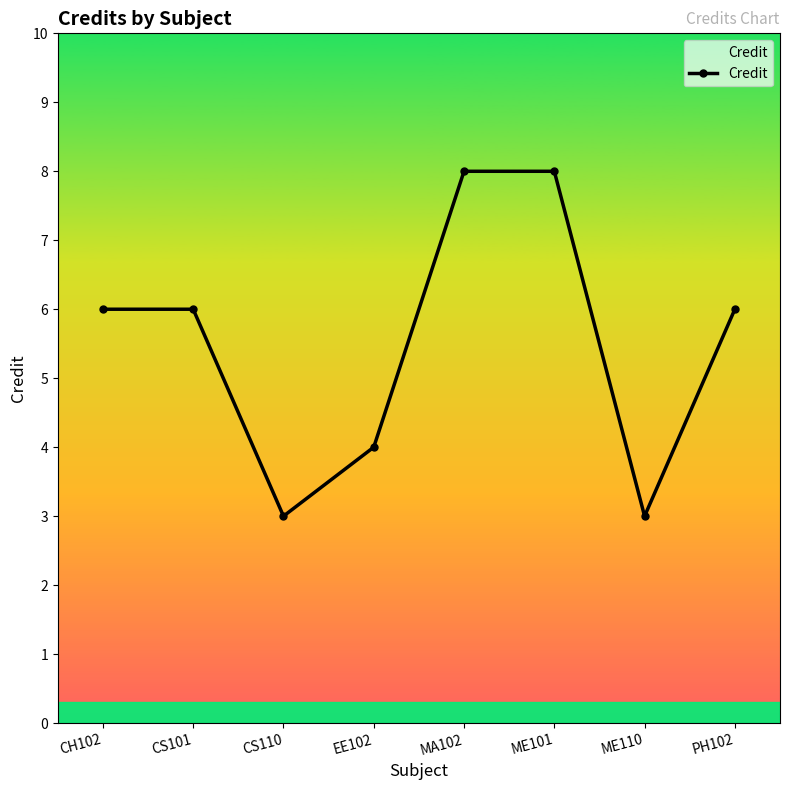

Read the value at EE102.

4